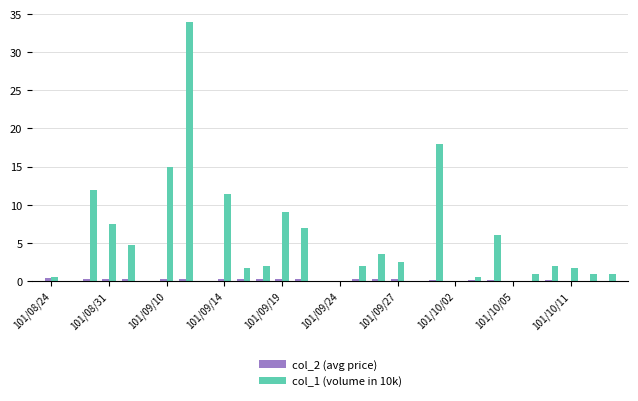

What is the average value of the col_2 (avg price) series?

0.2